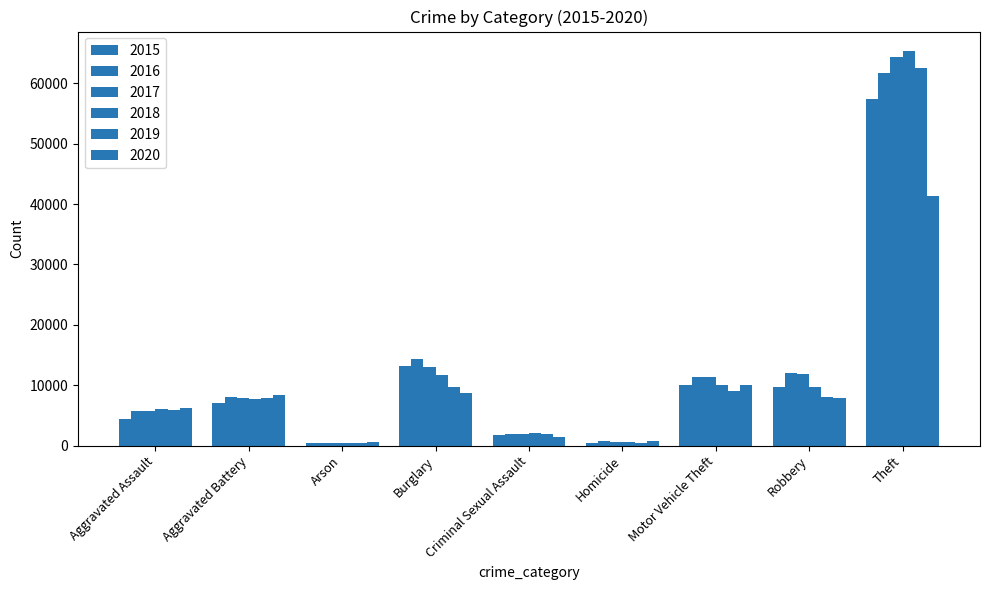

Is it true that 2015 equals 1703 at Criminal Sexual Assault?

True